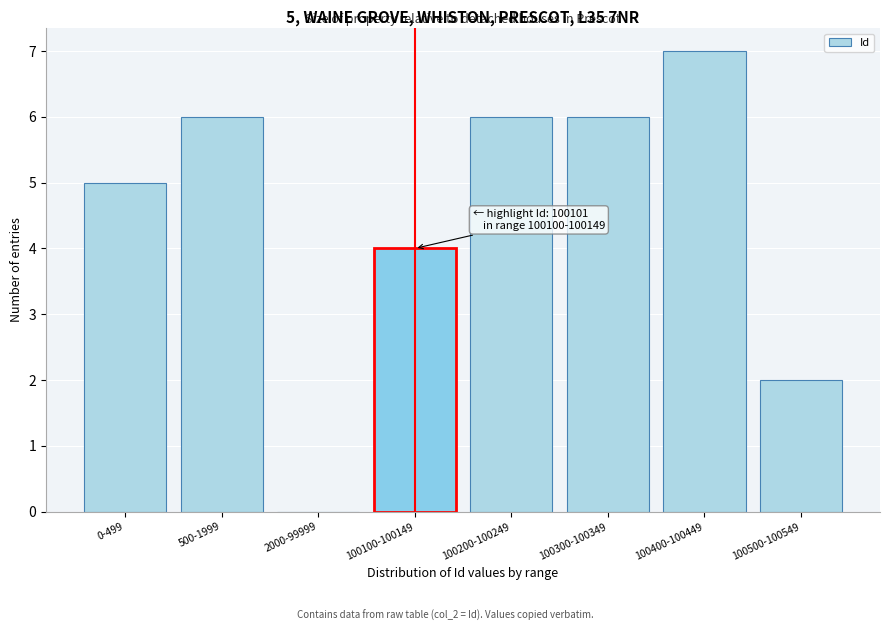

Reading left to right, extract all data points from this chart.

0-499=5	500-1999=6	2000-99999=0	100100-100149=4	100200-100249=6	100300-100349=6	100400-100449=7	100500-100549=2